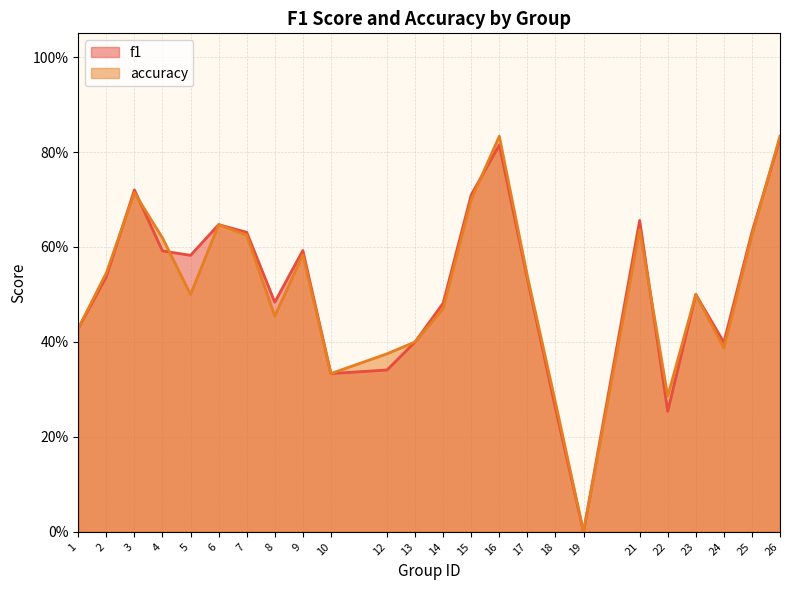

How many values in the f1 series exceed 0?

23